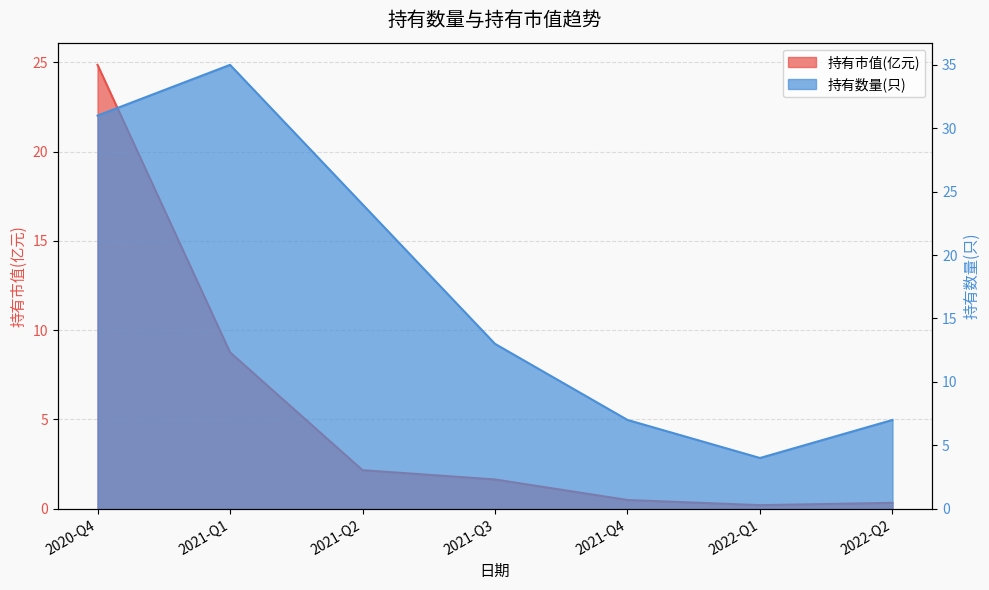

At which label does 持有市值(亿元) reach its peak?

2020-Q4